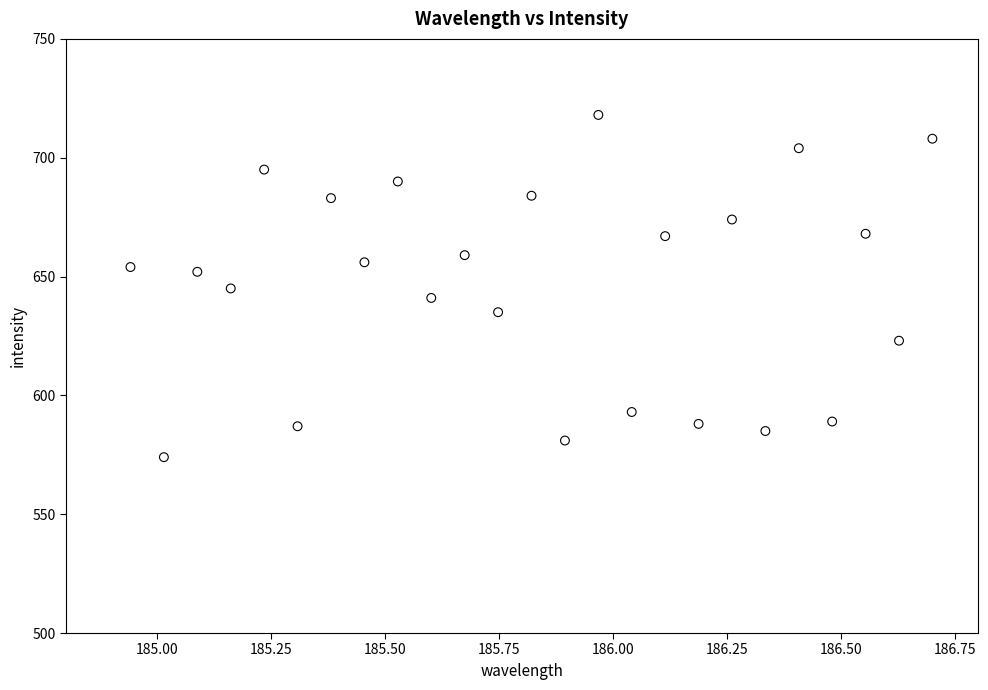

What is the range of Y values (max minus min)?

144